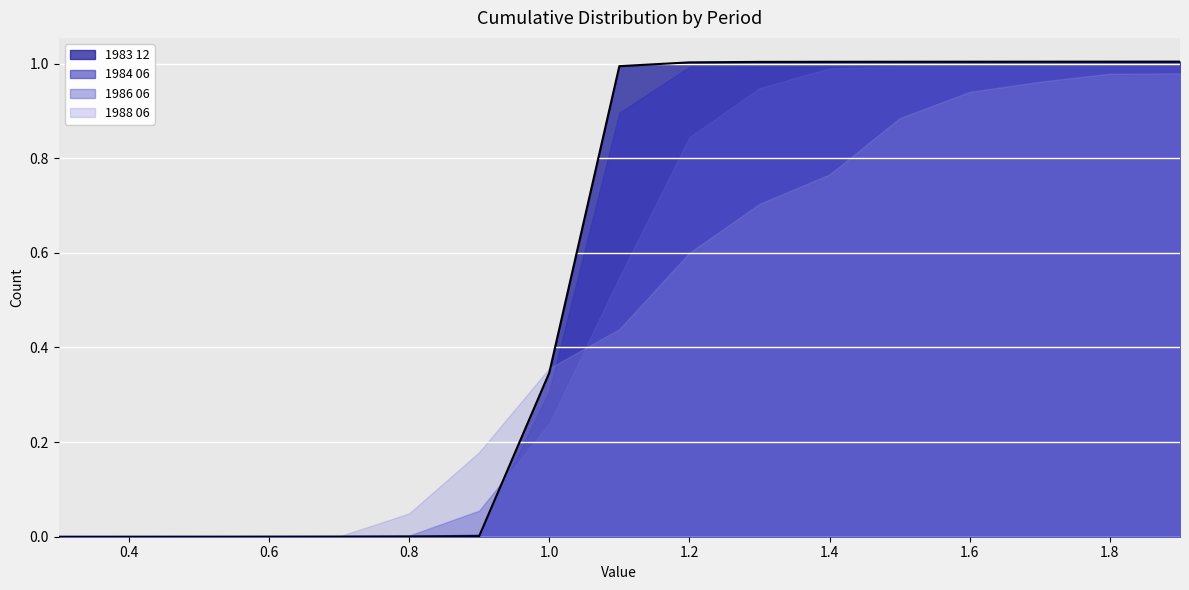

What is the label of the 8th point from the right?

1.2